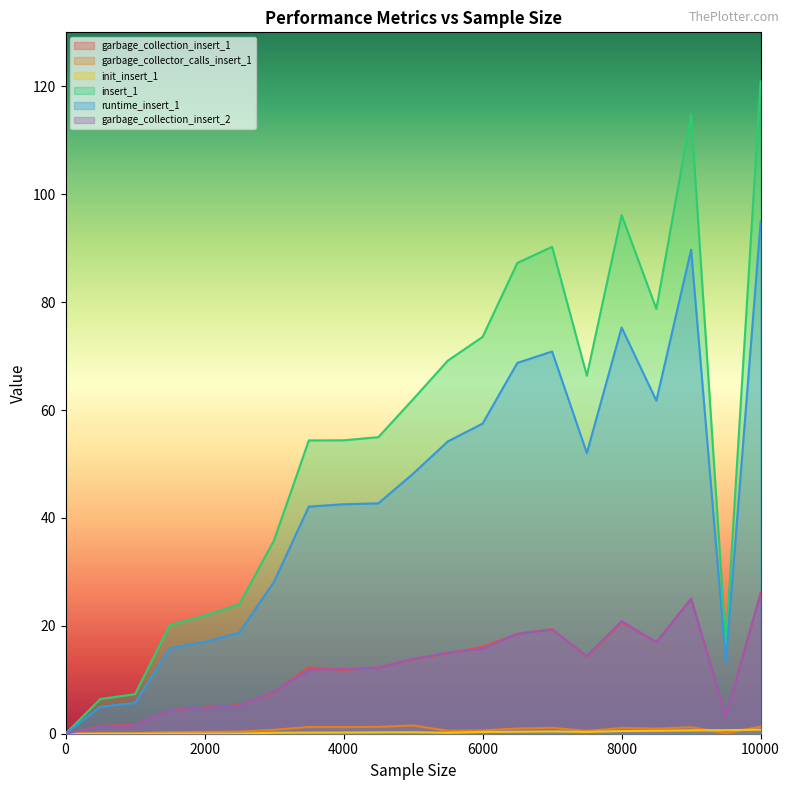

What is the value of the insert_1 point at the 4th from the left?

20.2